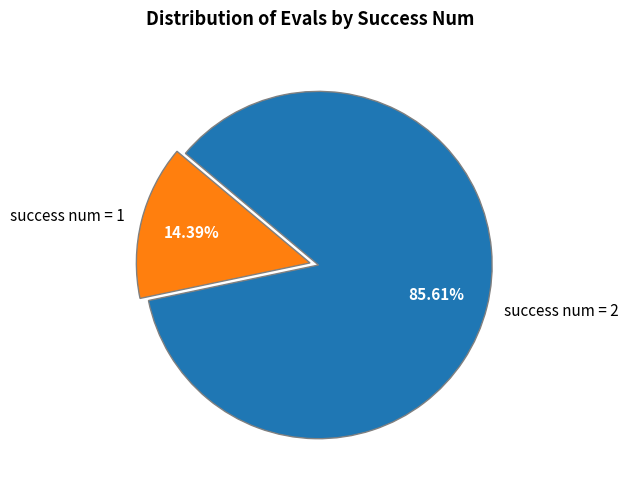

Which has a higher value, success num = 1 or success num = 2?

success num = 2